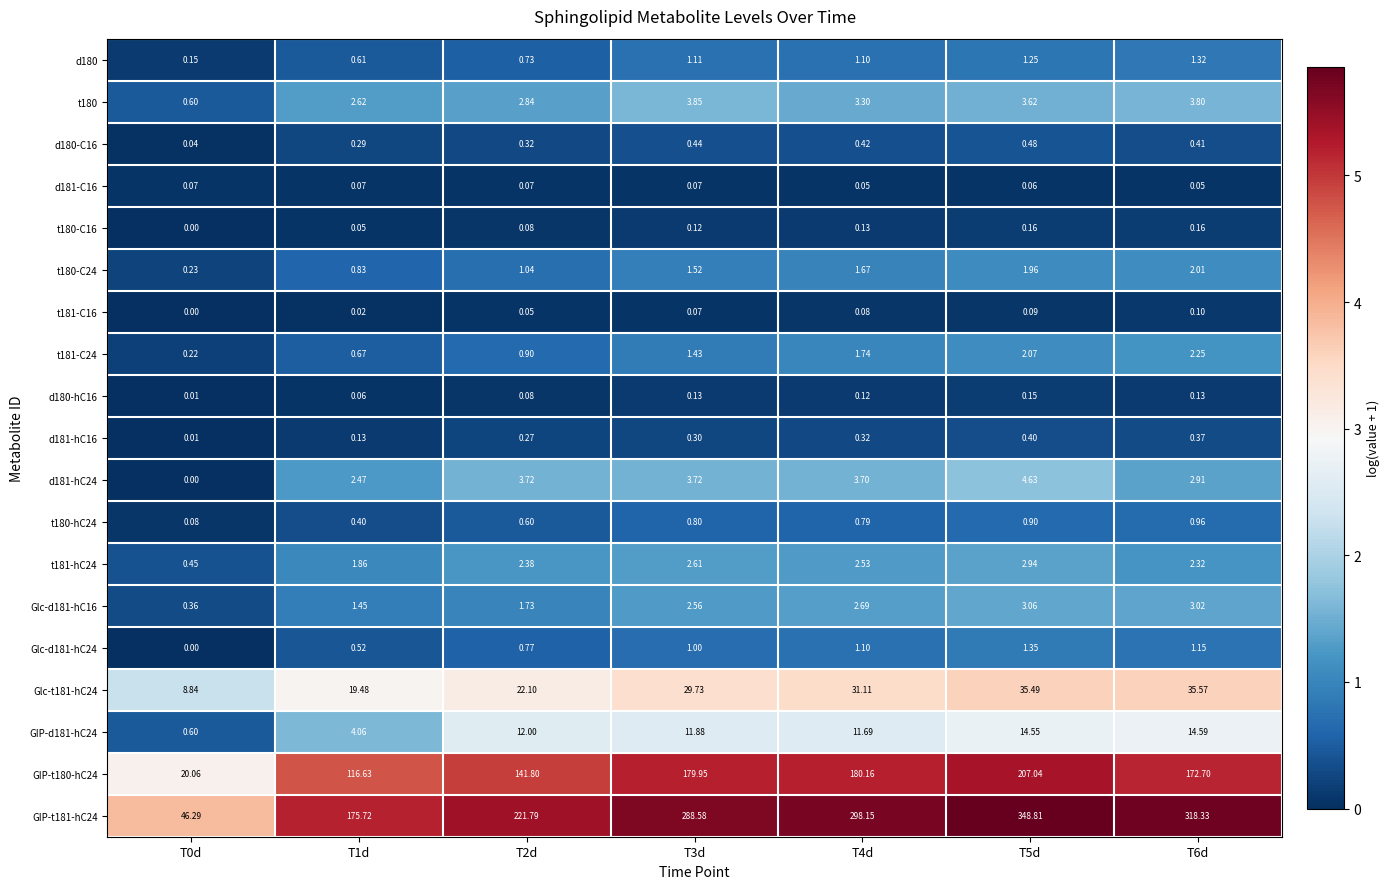

Is the value of GIP-t180-hC24 at T5d greater than the value of d181-hC24 at T6d?

Yes